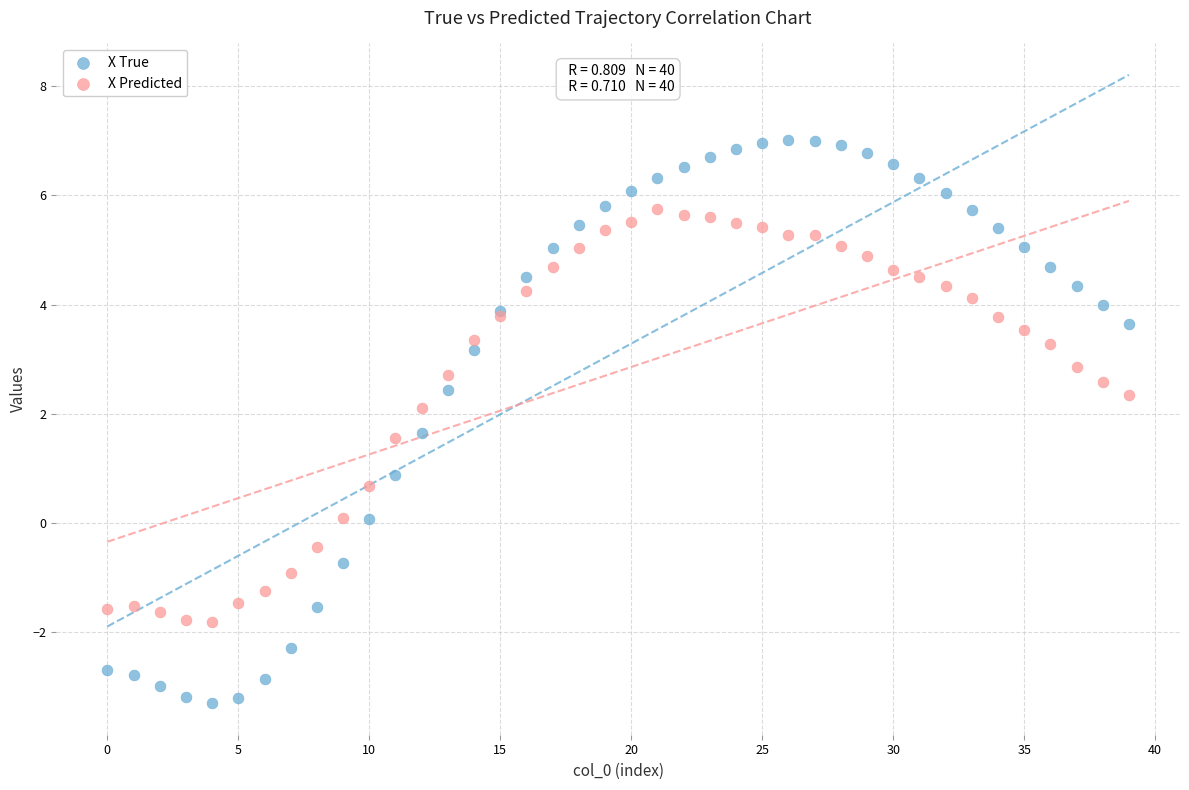

What are all the series names shown in the legend?

X True, X Predicted